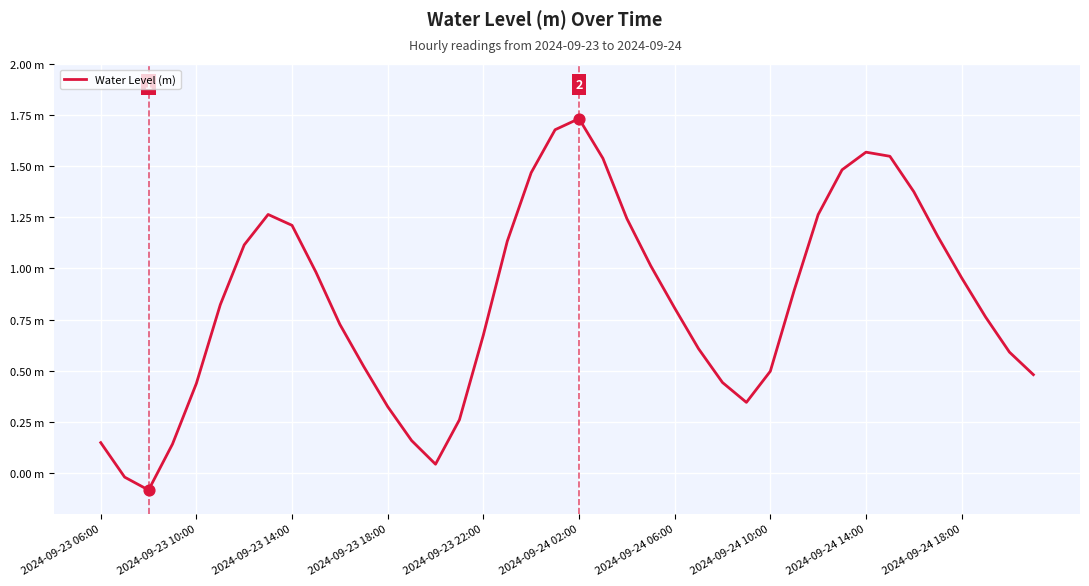

Does the chart have visible grid lines?

Yes